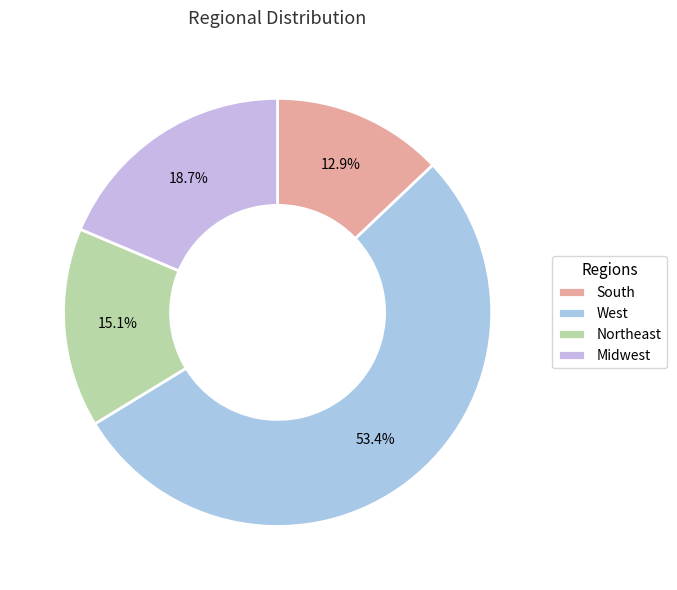

How many slices are in this pie chart?

4